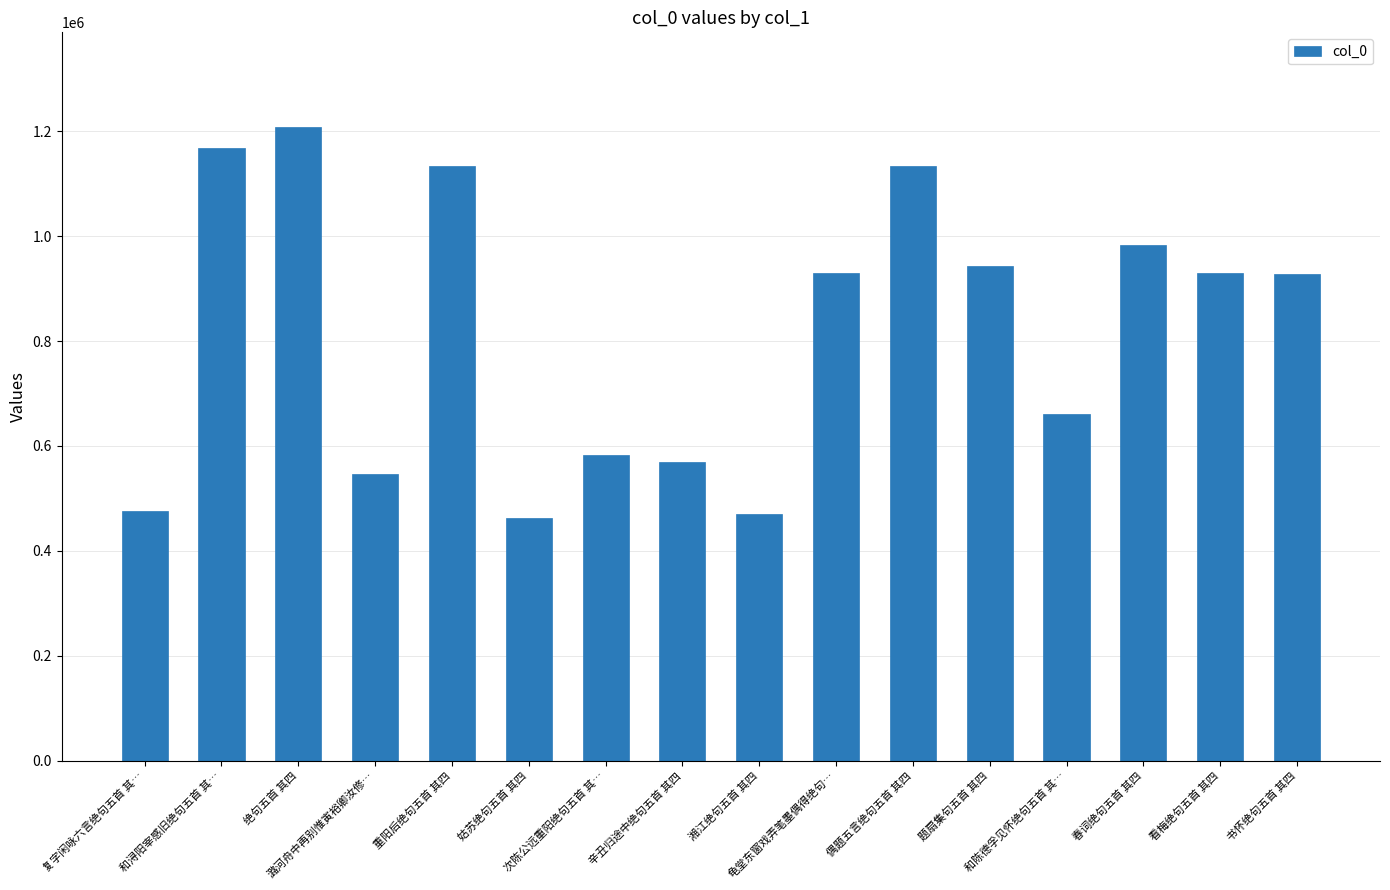

Does the chart contain stacked bars?

No